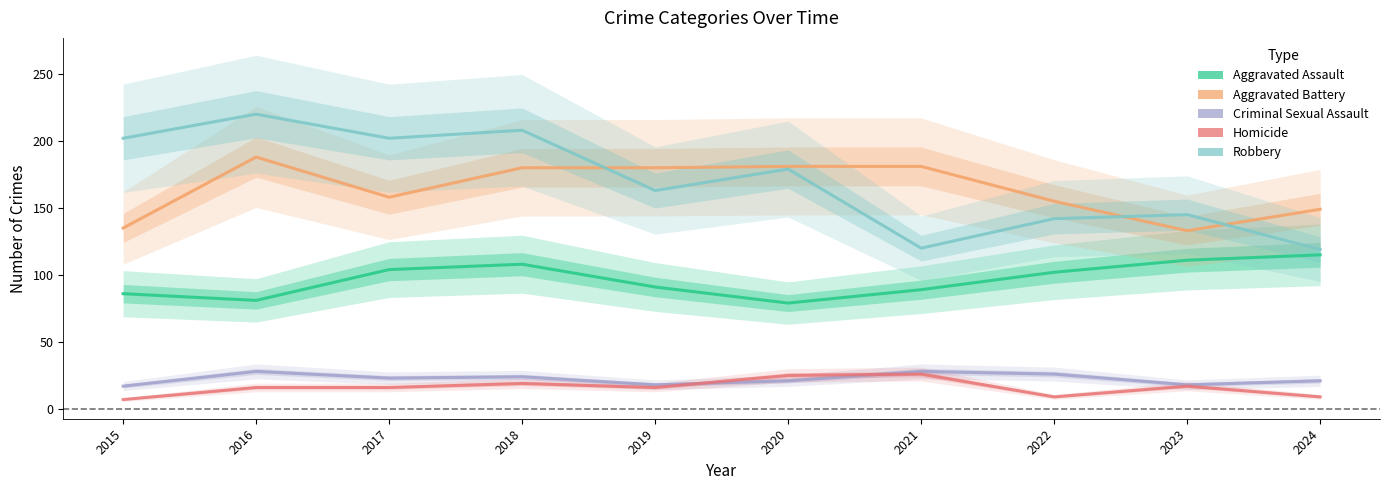

At 2024, list the series in order from smallest to largest.

Homicide, Criminal Sexual Assault, Aggravated Assault, Robbery, Aggravated Battery